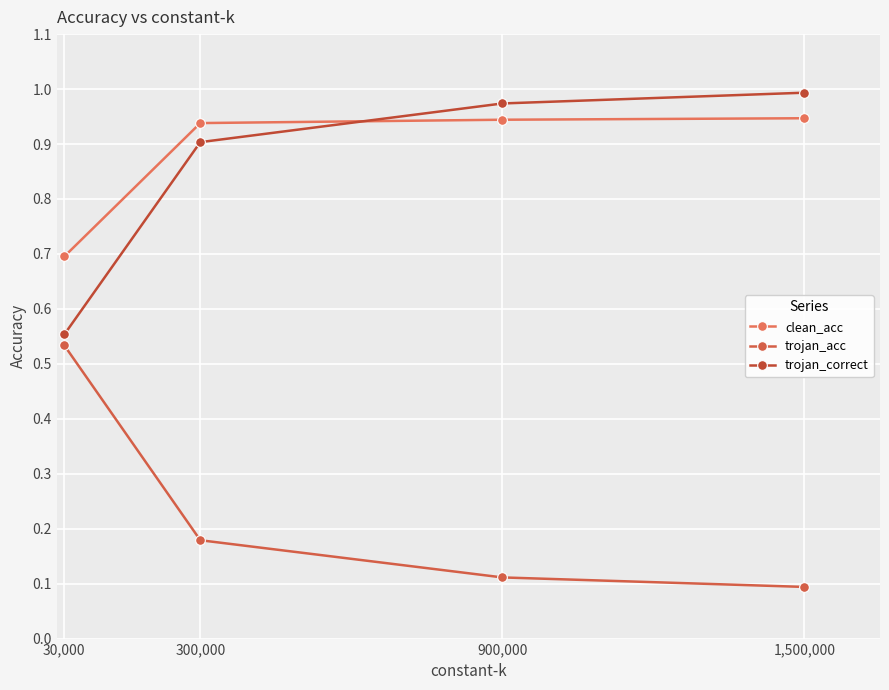

True or false: trojan_acc and clean_acc cross at least once.

False